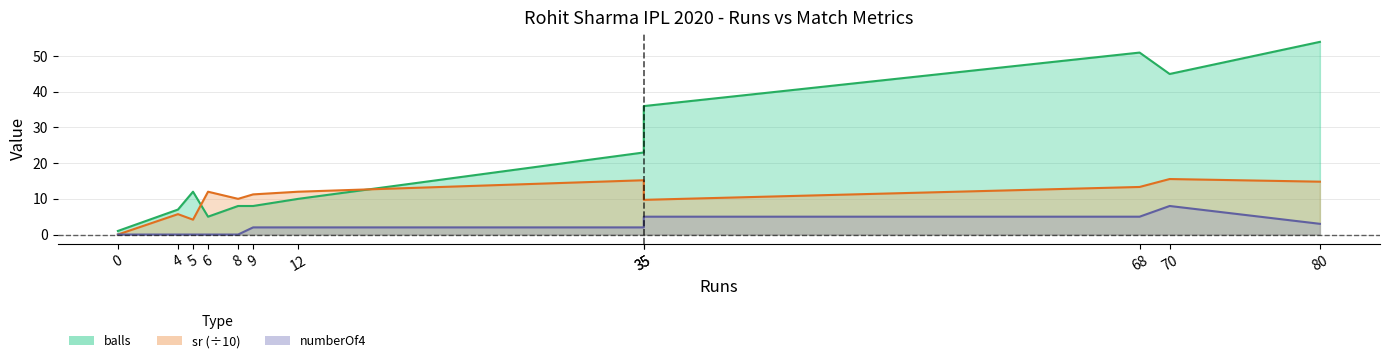

Does the chart display data point markers on the line(s)?

No